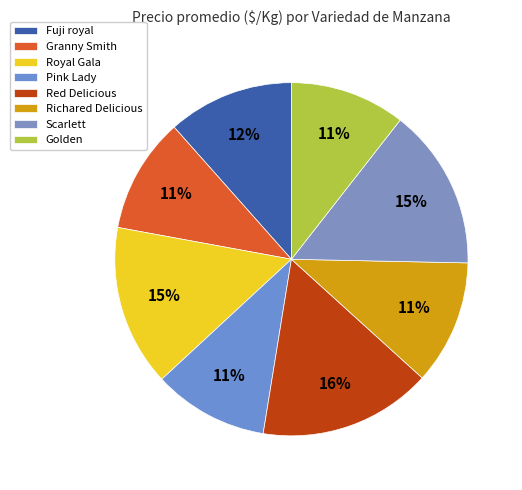

How many segments does this pie chart have?

8